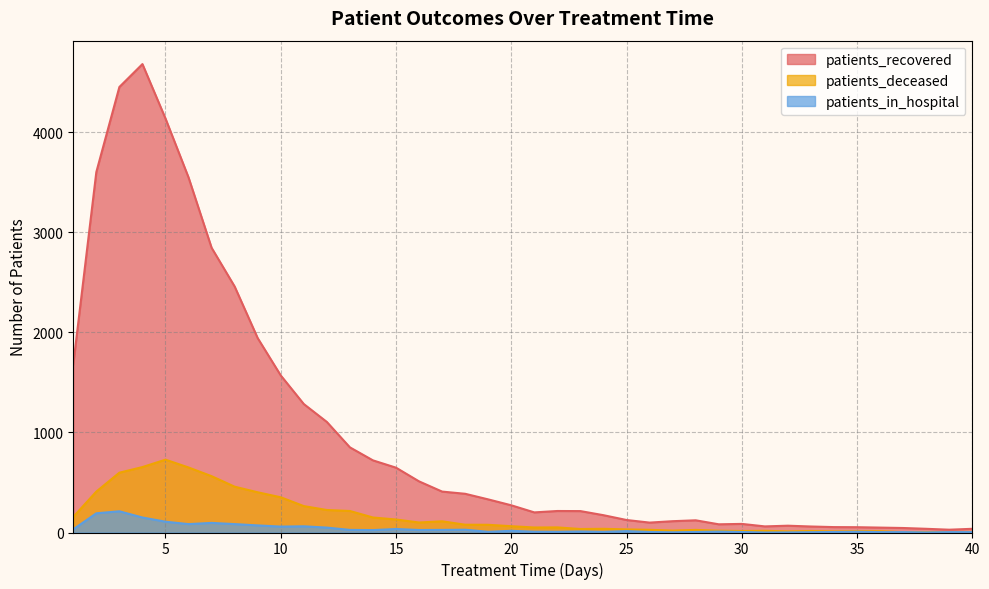

What is the maximum value for patients_deceased?

728